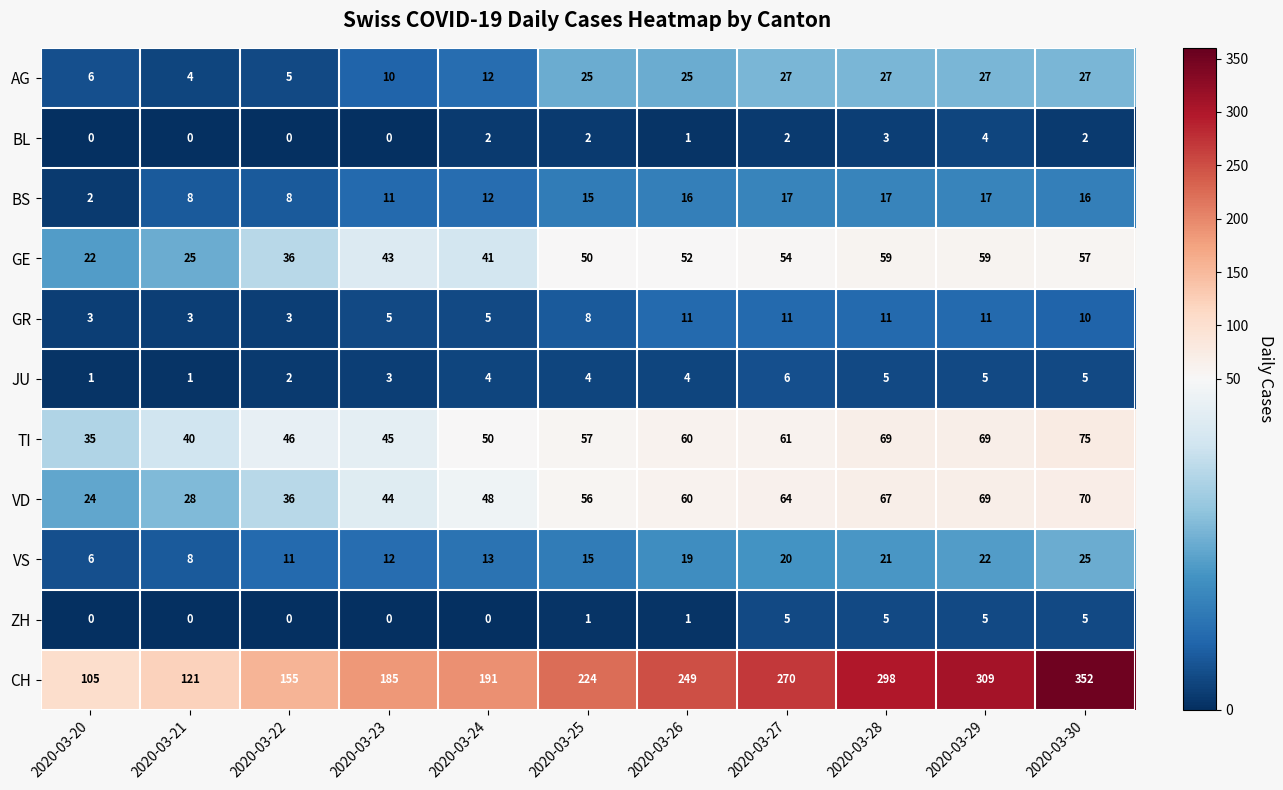

Where is VD nearest to the value 47?

2020-03-24